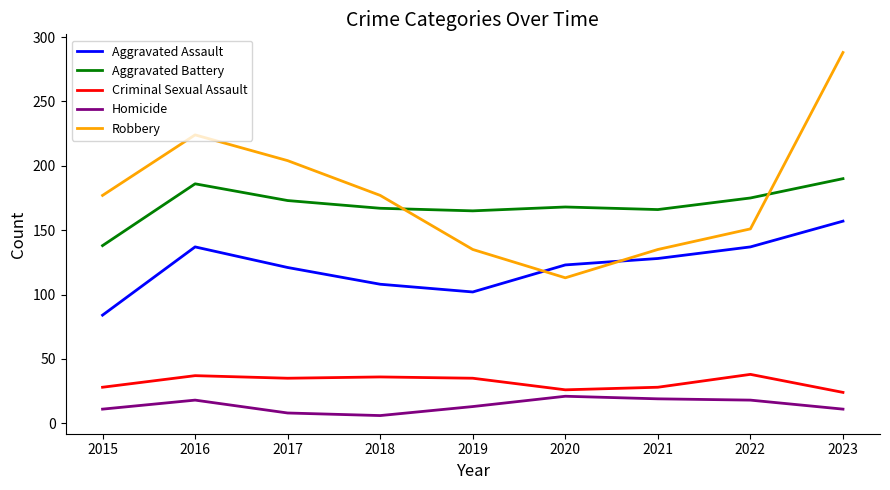

Is it true that Aggravated Assault equals 36 at 2023?

False